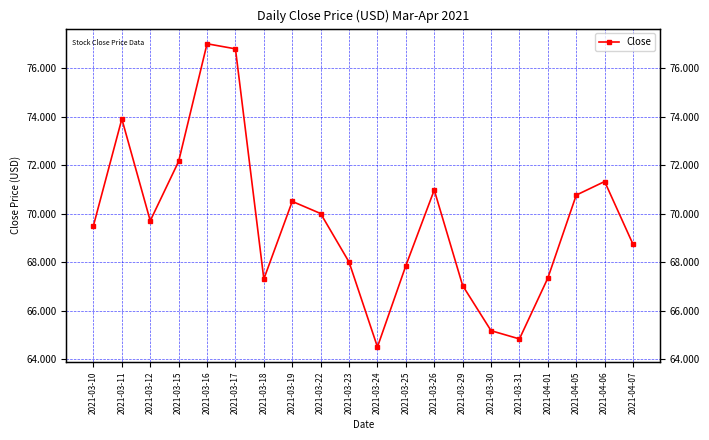

The chart shows a value of 89.3 at 2021-03-29. True or false?

False